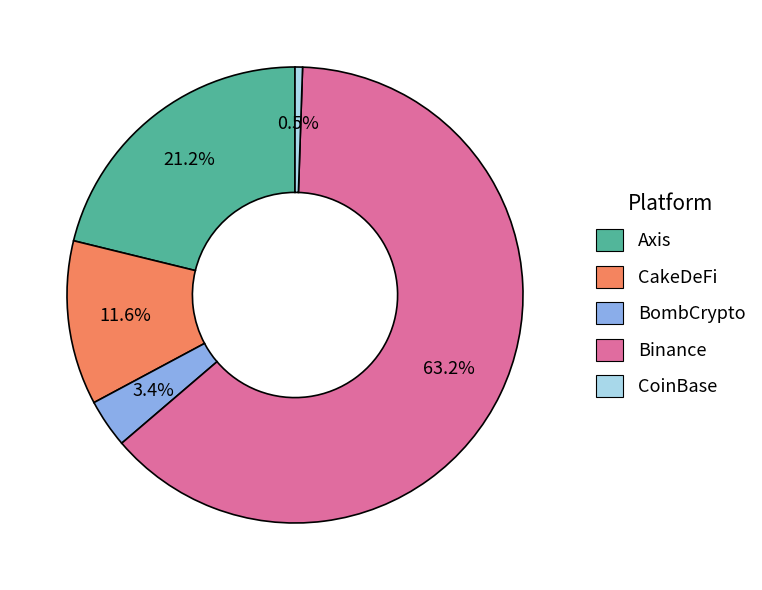

What percentage is NOT represented by CoinBase?

99.5%